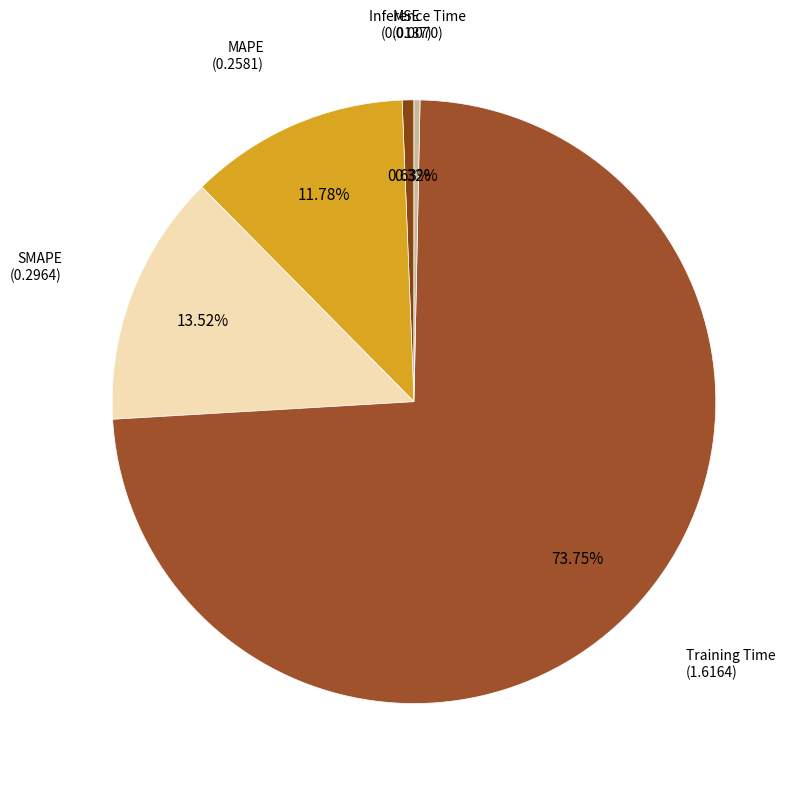

Combined, do SMAPE and Inference Time account for over 50%?

No